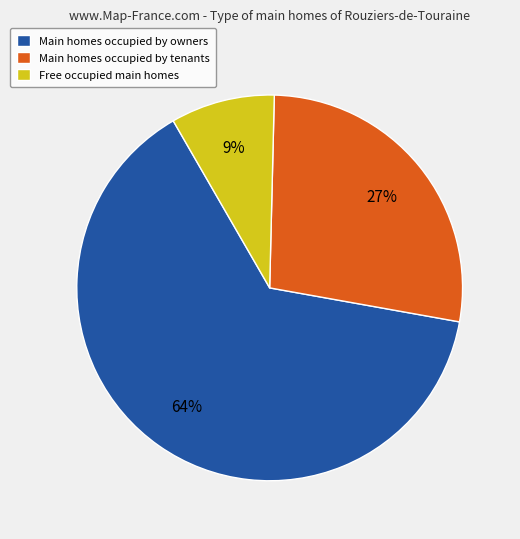

What is the largest slice in the pie chart?

Main homes occupied by owners